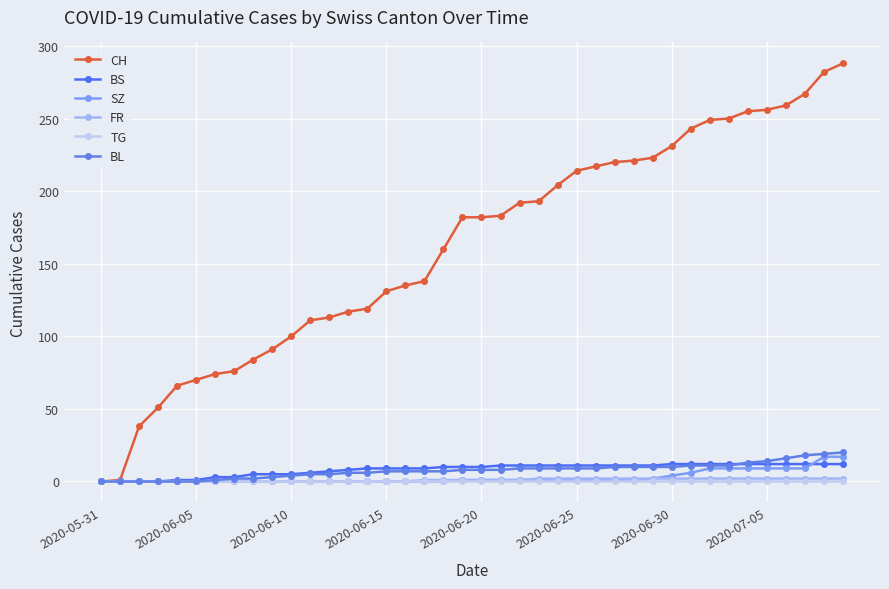

How many lines are shown in the chart?

6